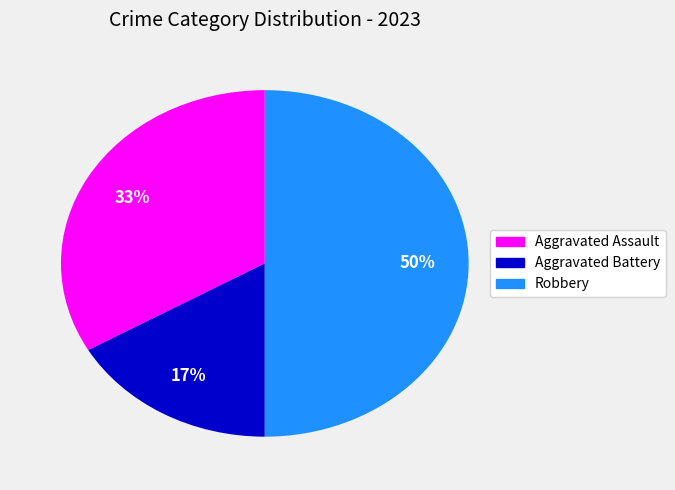

Count the number of slices in the pie.

3